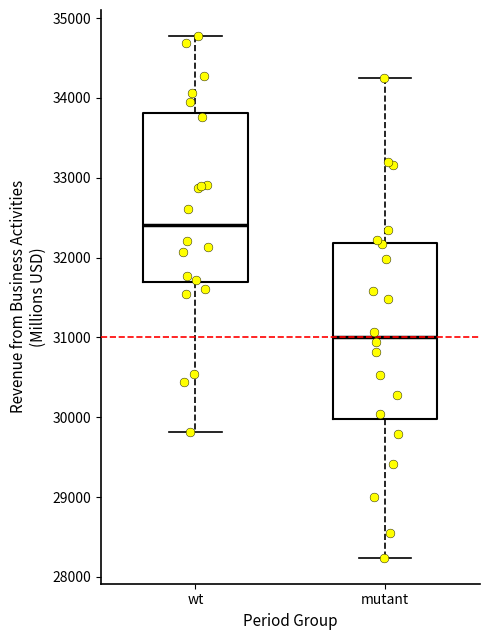

Which box has the highest median line?

wt